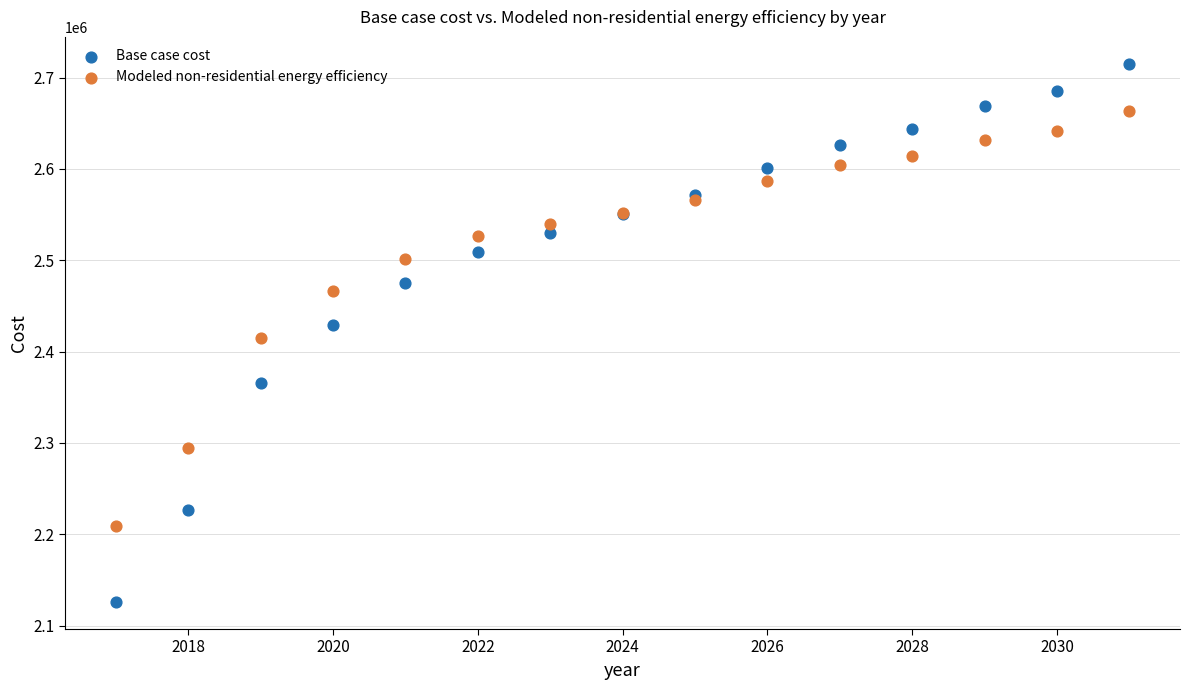

Which series contains the highest Y value?

Base case cost